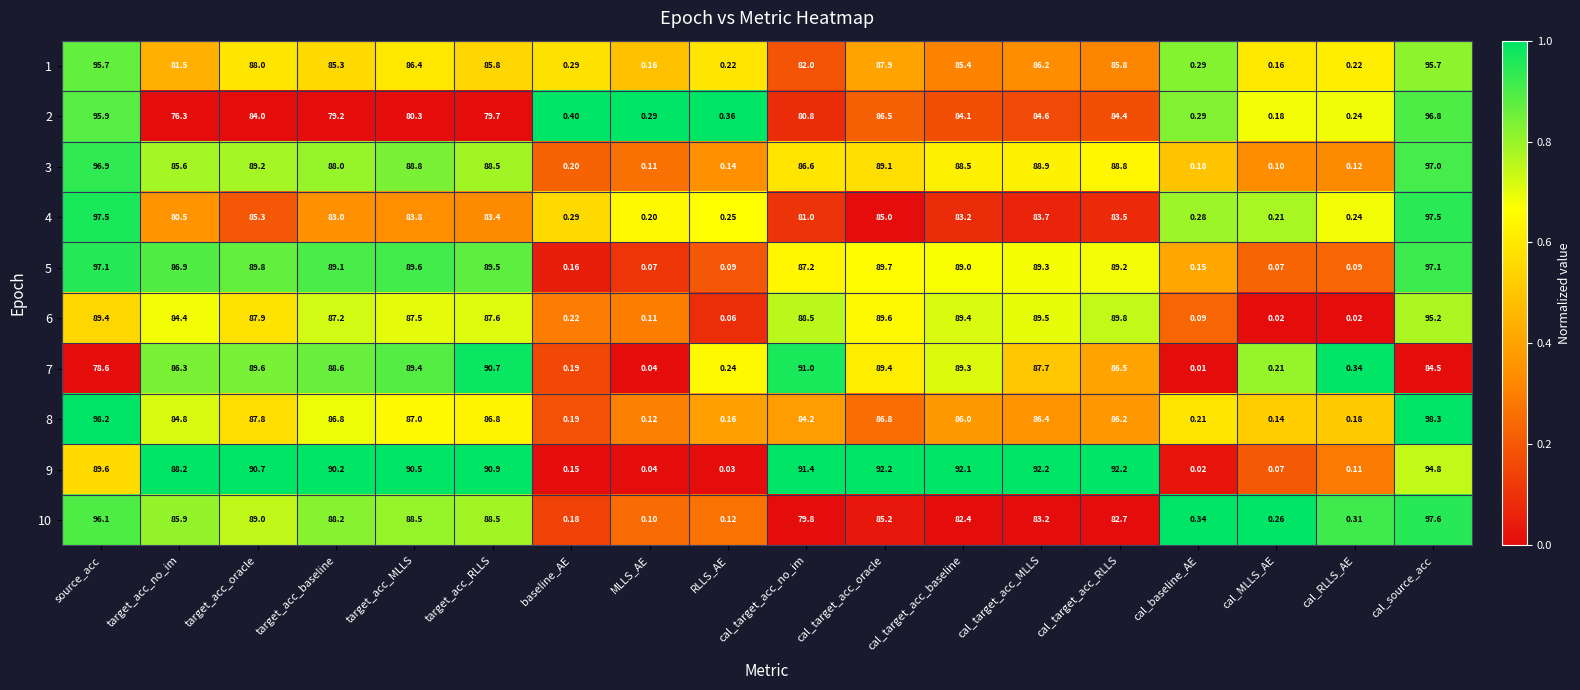

Is the value of 9 at cal_target_acc_oracle greater than the value of 3 at cal_target_acc_baseline?

Yes